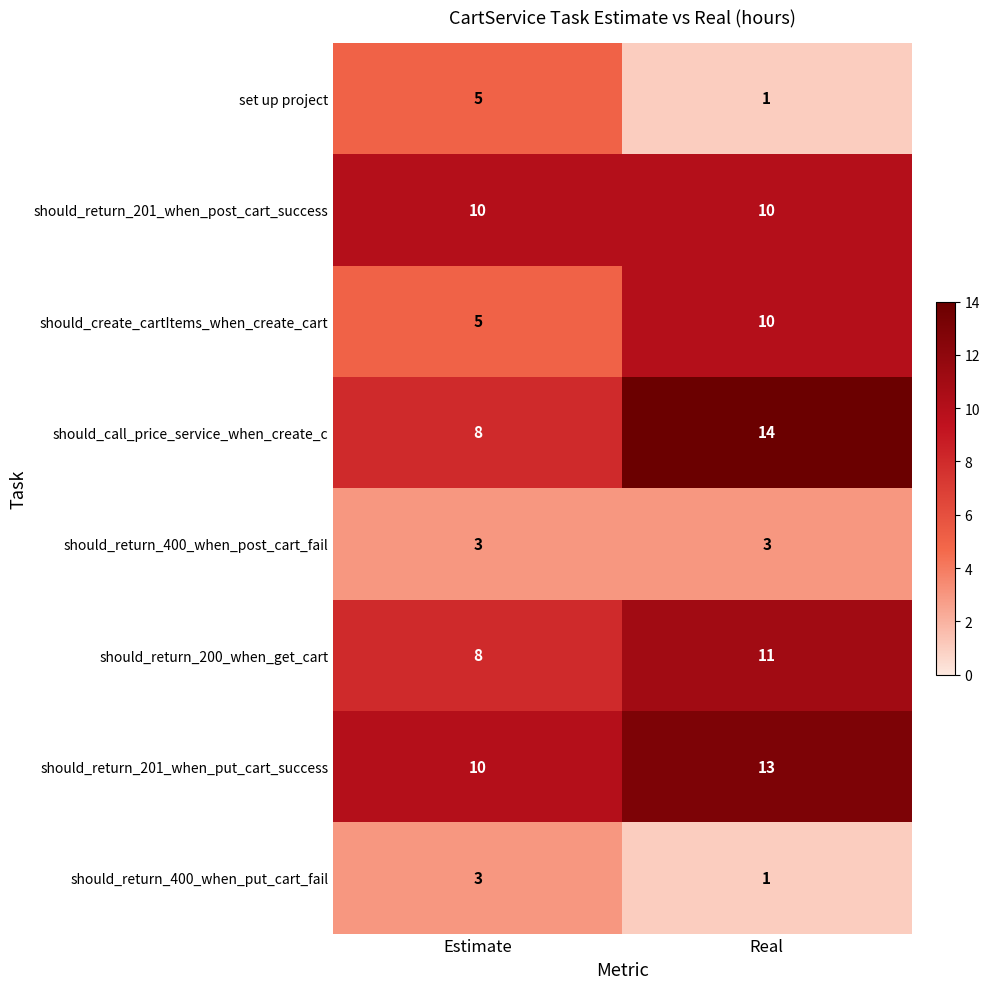

Is it true that should_return_200_when_get_cart equals 15 at Real?

False